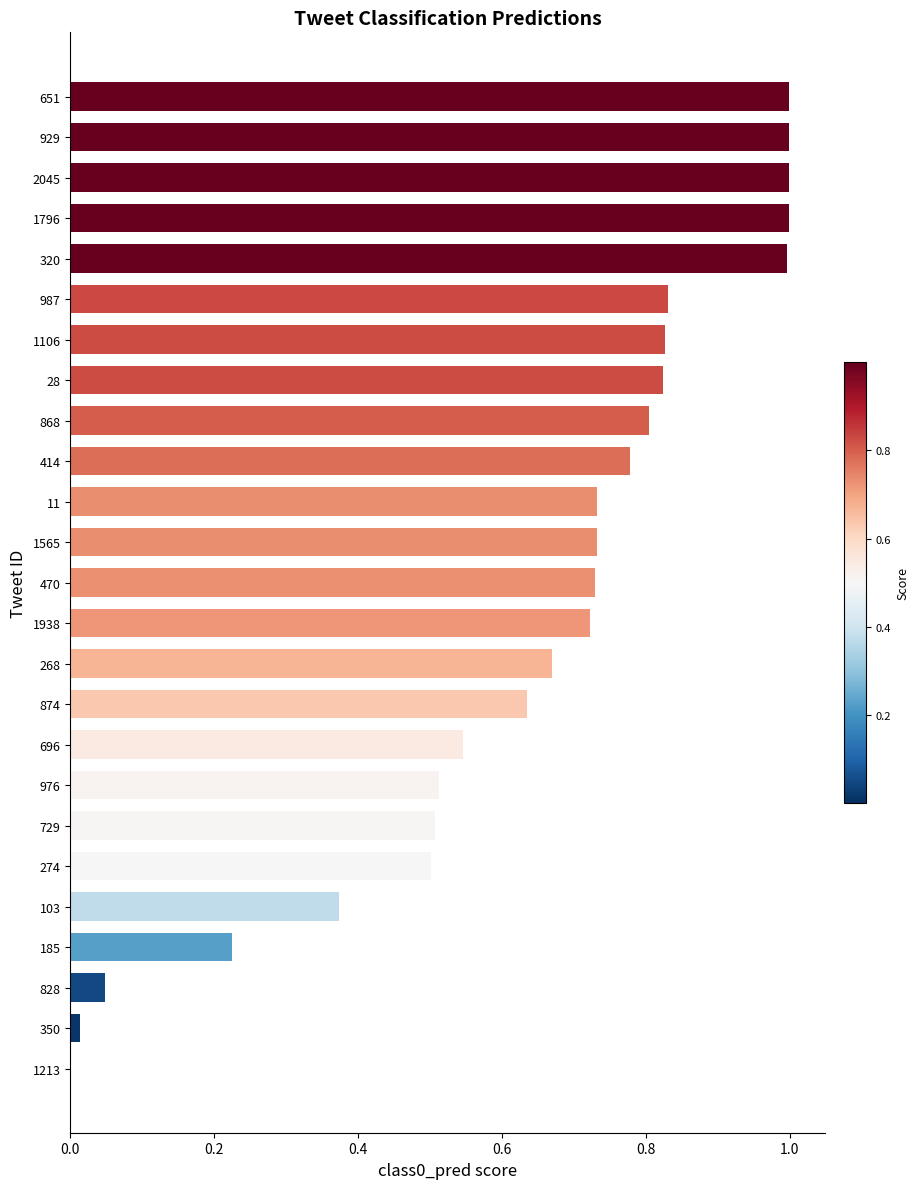

Is it true that the value at 1106 is 0.5?

False